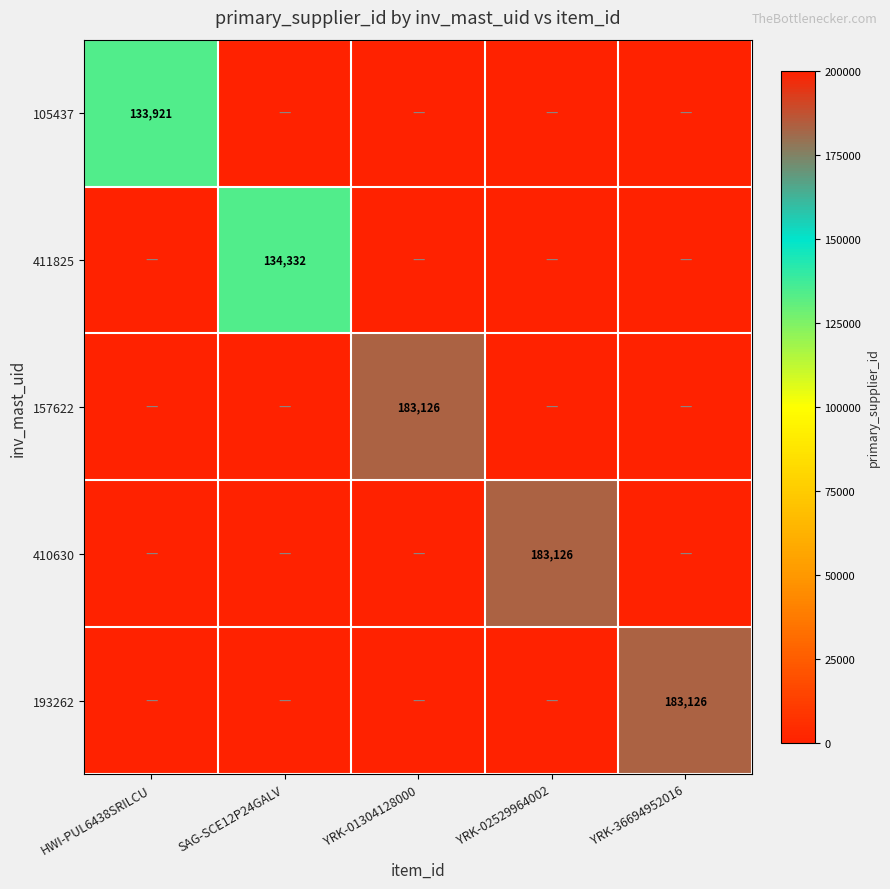

Which has a higher value, YRK-01304128000 or YRK-36694952016?

YRK-01304128000